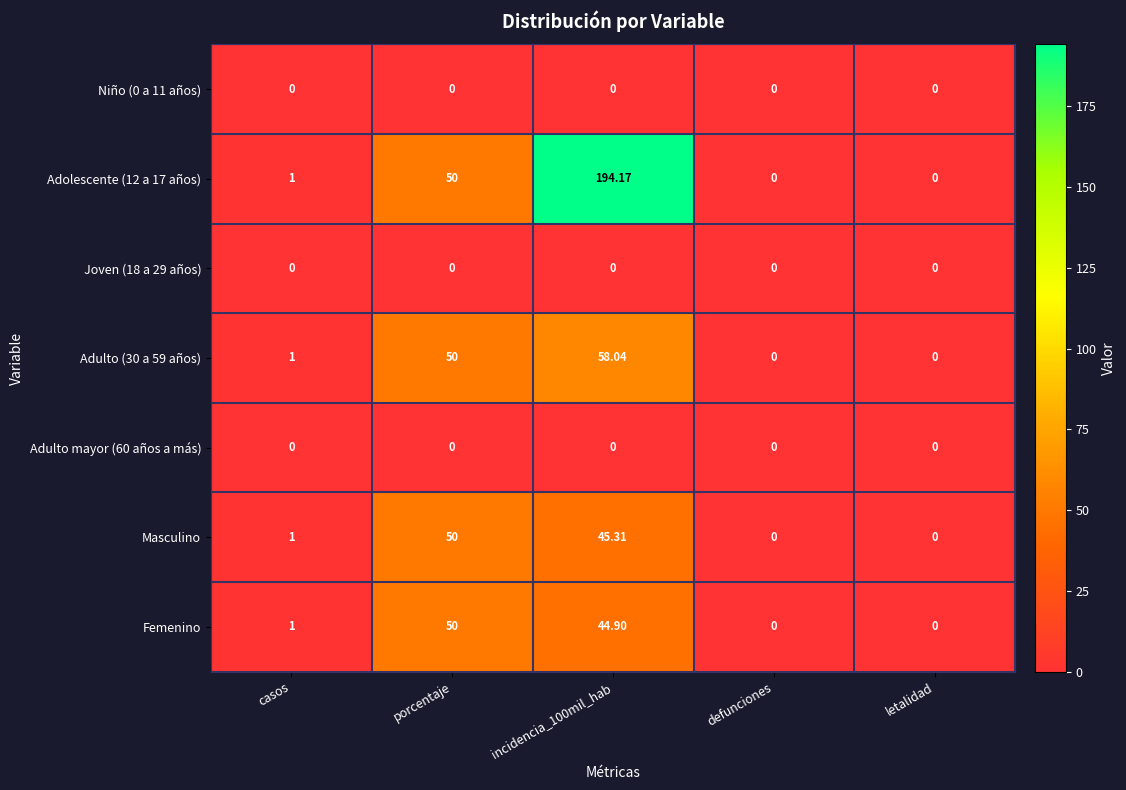

Is the value of Adolescente (12 a 17 años) at incidencia_100mil_hab greater than the value of Joven (18 a 29 años) at porcentaje?

Yes